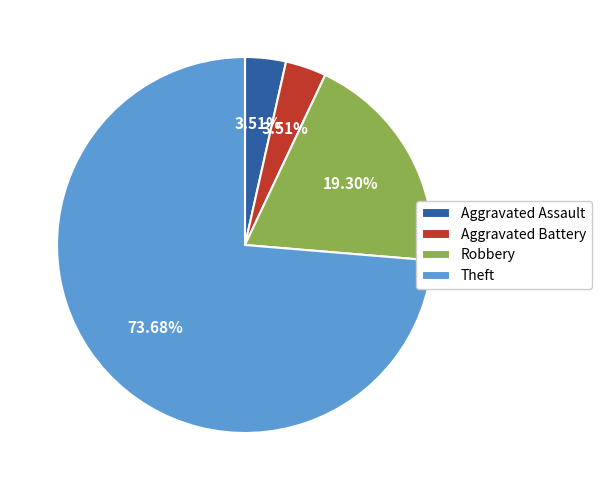

Does Aggravated Battery account for over 50% of the chart?

No